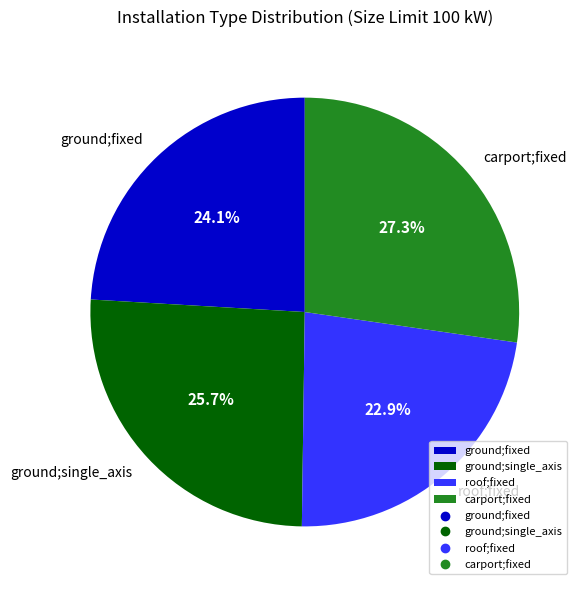

Is ground;fixed the majority of the pie?

No